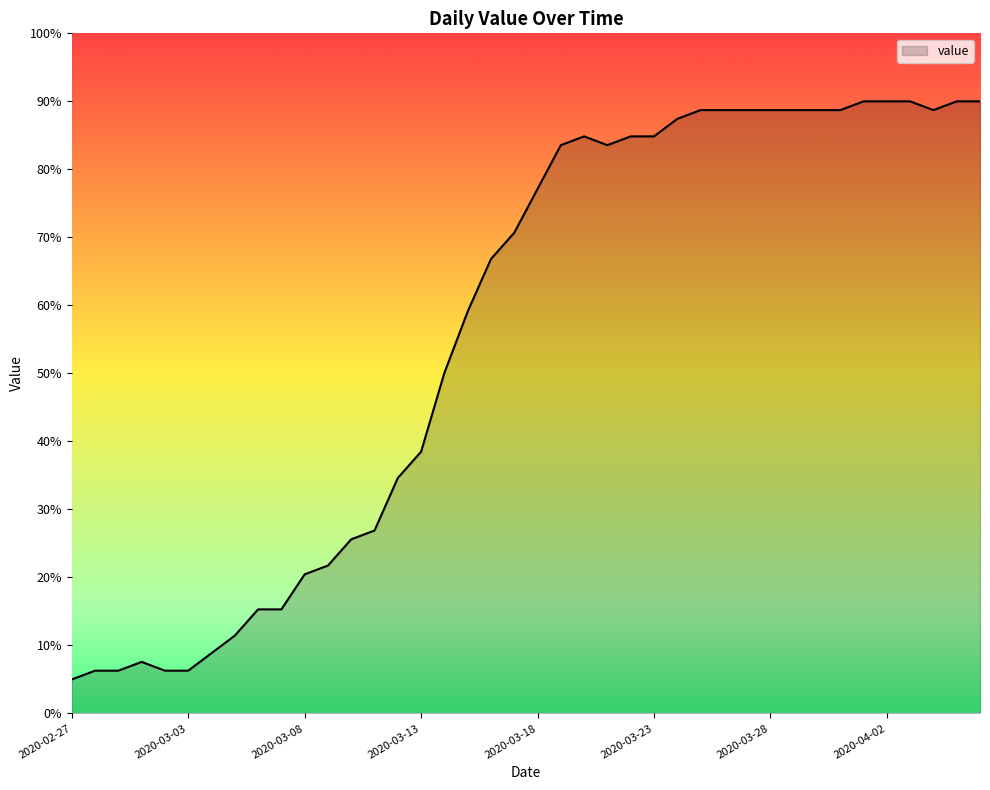

What is the minimum value shown in the chart?

5.0